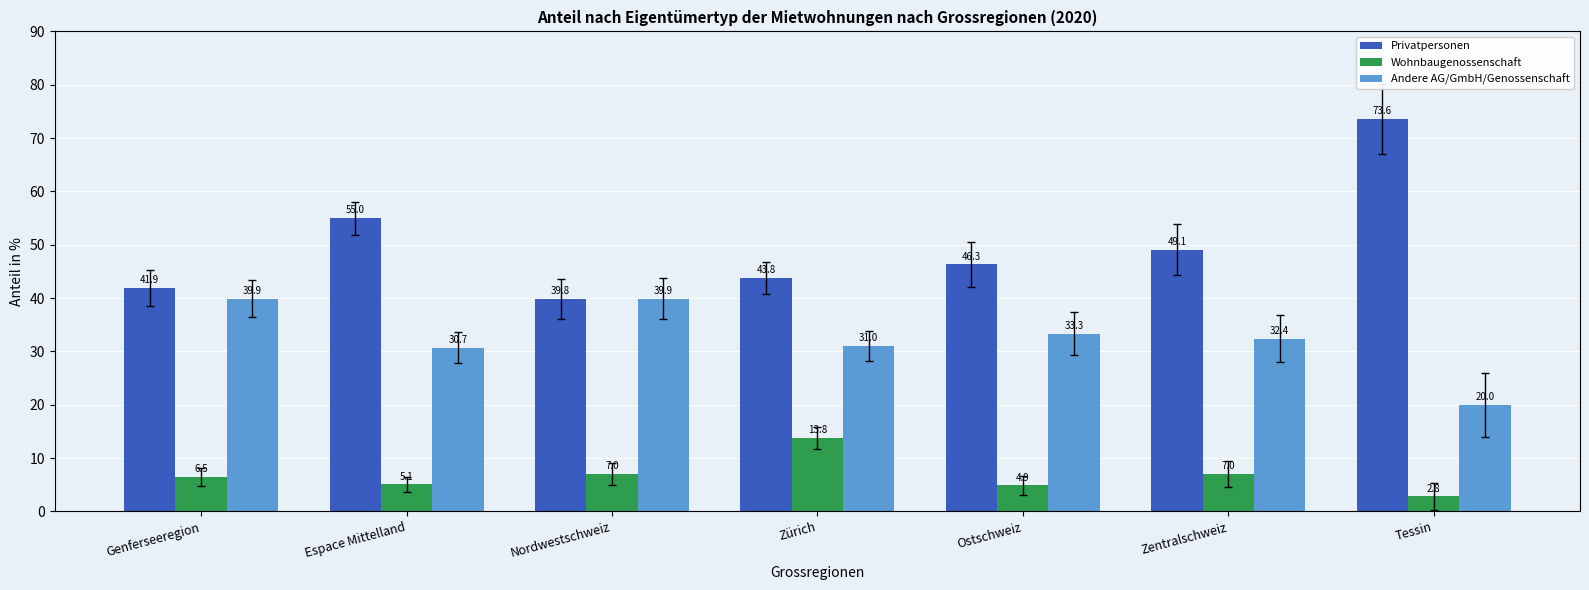

Are the bars grouped side by side (vs. stacked)?

Yes